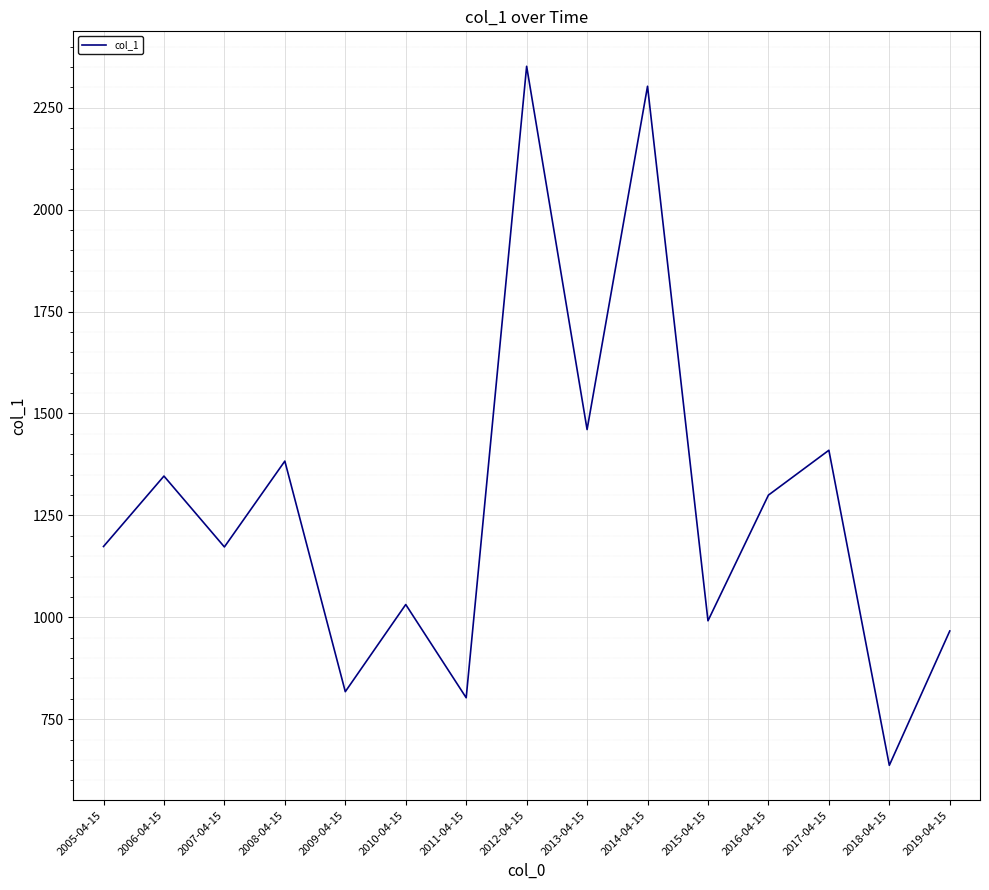

What is the sum of the values at 2008-04-15 and 2009-04-15?

2200.7